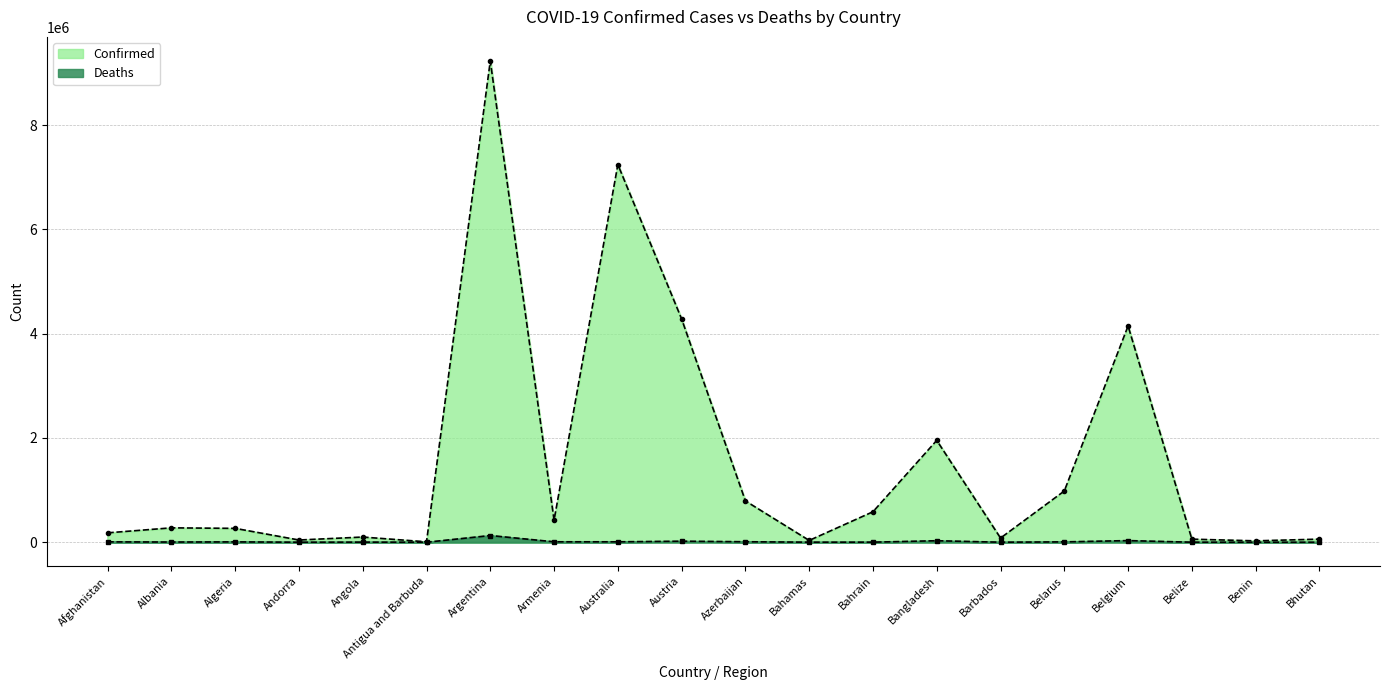

What is the label of the 7th point from the right?

Bangladesh